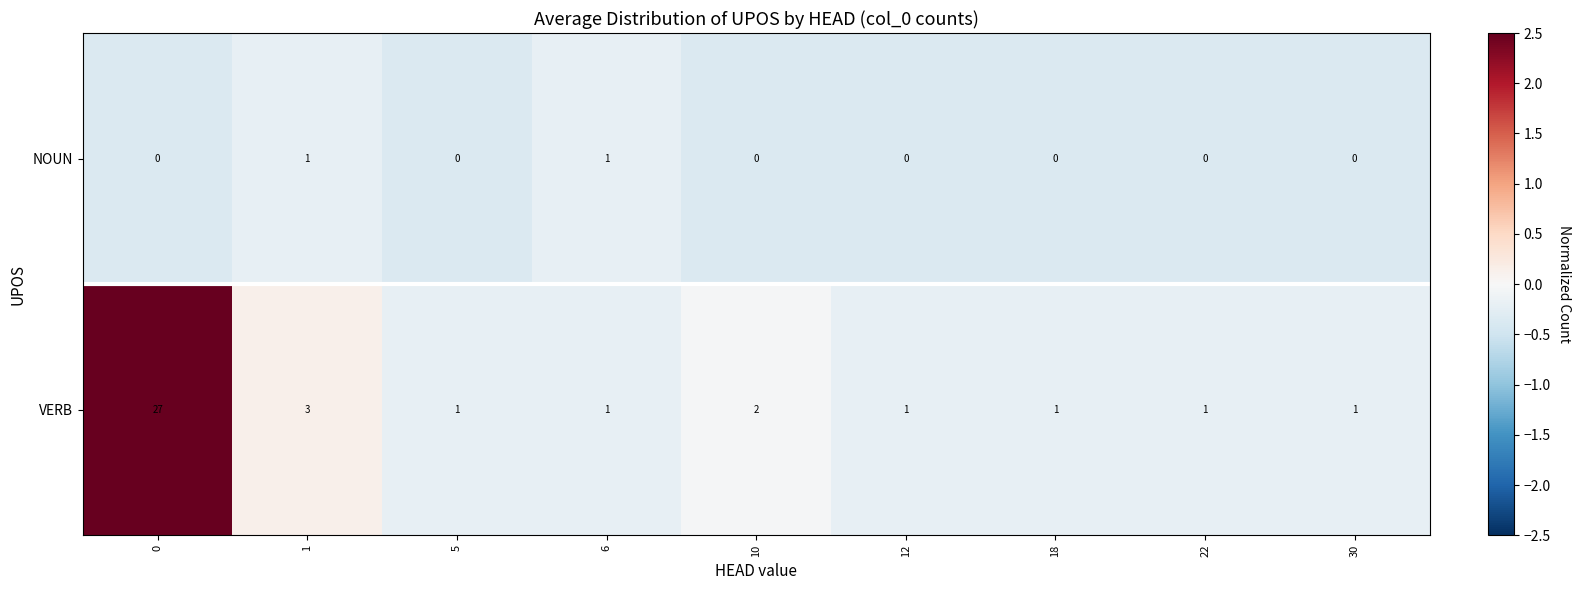

Count the number of categories in the chart.

9